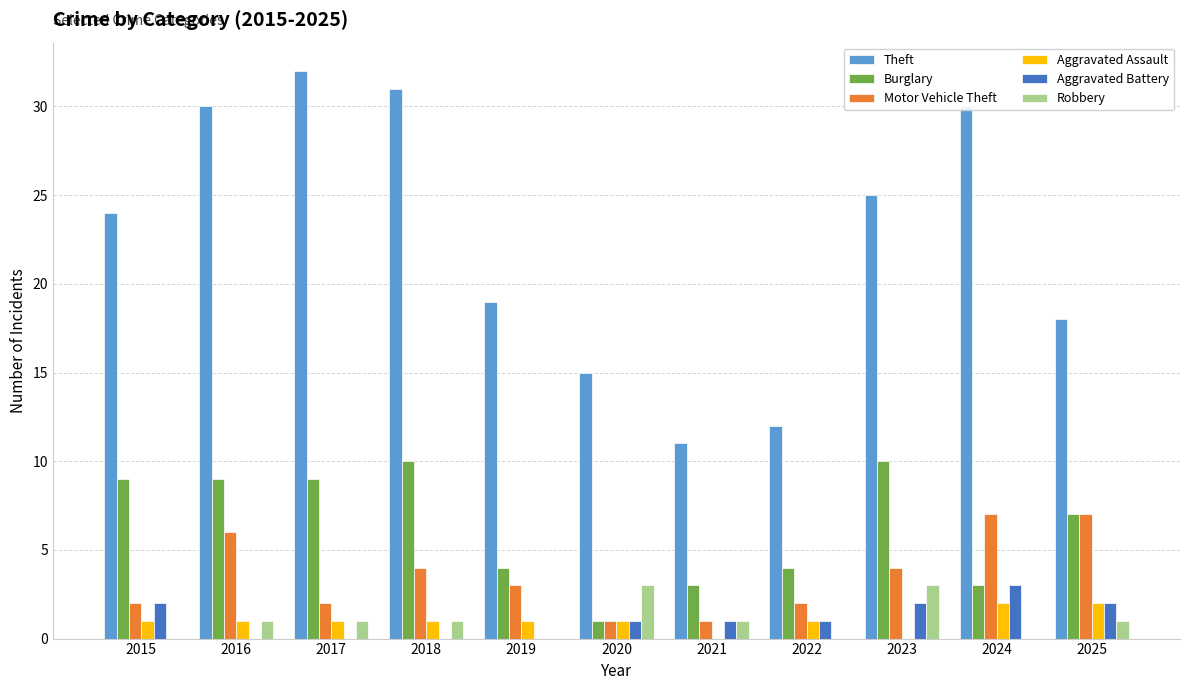

Reading left to right, what are all the values shown in this chart?

Theft: 24	30	32	31	19	15	11	12	25	30	18
Burglary: 9	9	9	10	4	1	3	4	10	3	7
Motor Vehicle Theft: 2	6	2	4	3	1	1	2	4	7	7
Aggravated Assault: 1	1	1	1	1	1	0	1	0	2	2
Aggravated Battery: 2	0	0	0	0	1	1	1	2	3	2
Robbery: 0	1	1	1	0	3	1	0	3	0	1